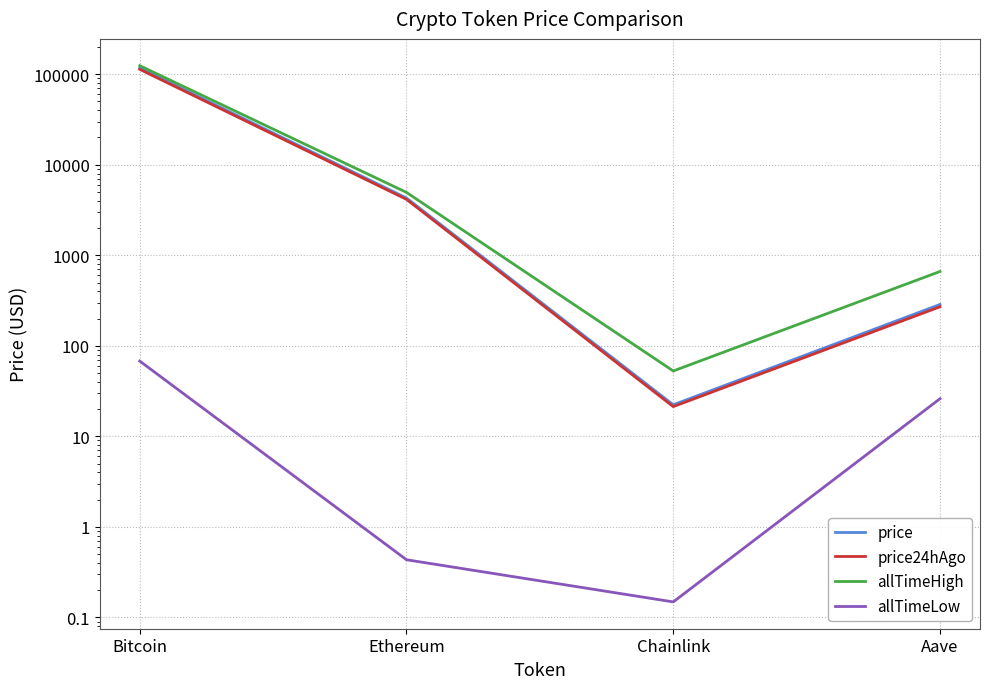

What is the sum of the allTimeHigh values at Ethereum and Bitcoin?

129074.1